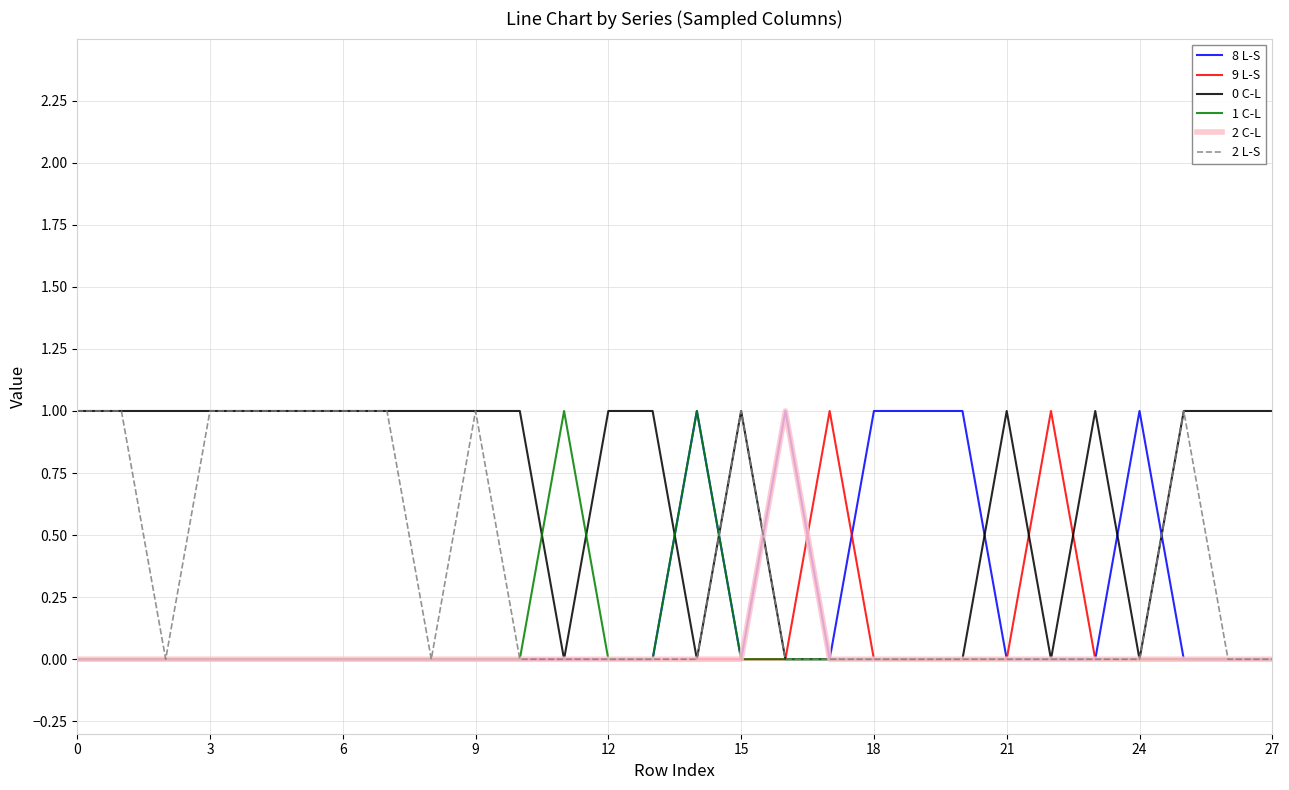

Which series has the largest total across all categories?

0 C-L